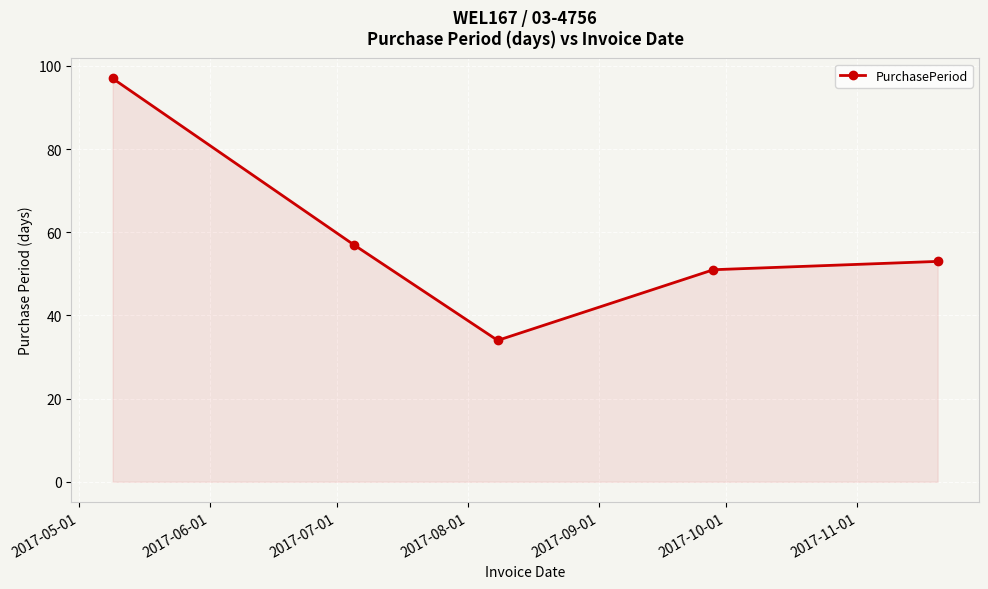

How many interior local valleys (lower than both neighbors) does the data have?

1